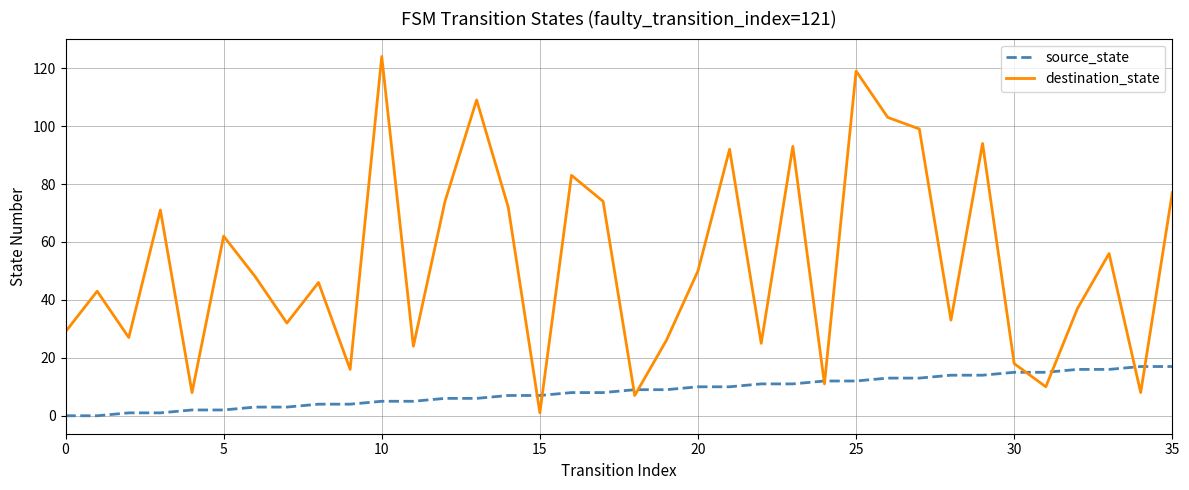

What is the maximum value for source_state?

17